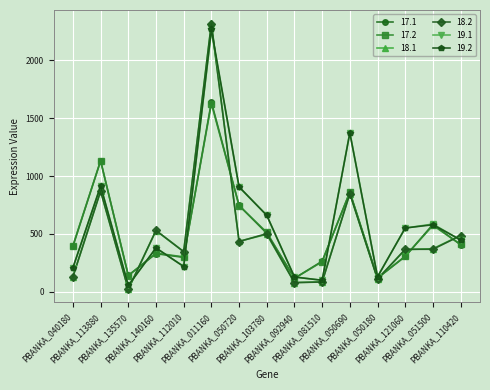

What is the maximum value shown in the chart?

2321